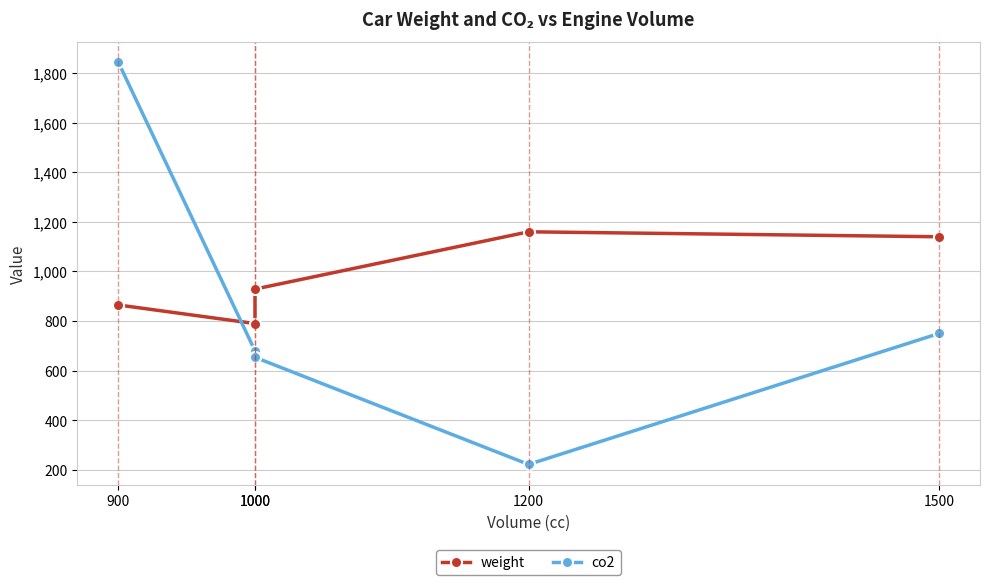

What are all the series names shown in the legend?

weight, co2